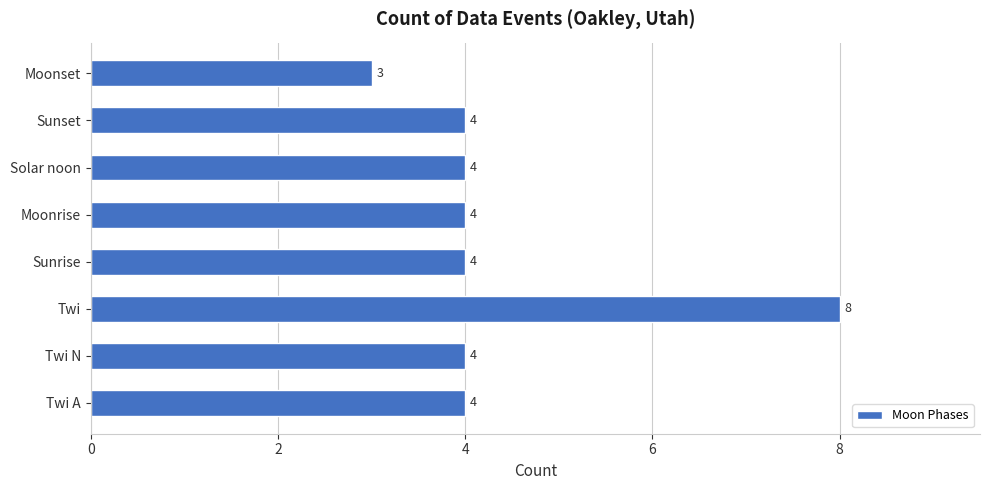

How many bars are there in total?

8